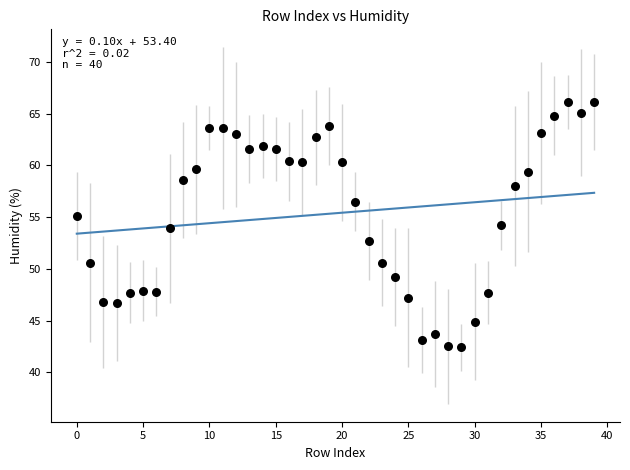

What is the range of Y values (max minus min)?

23.7